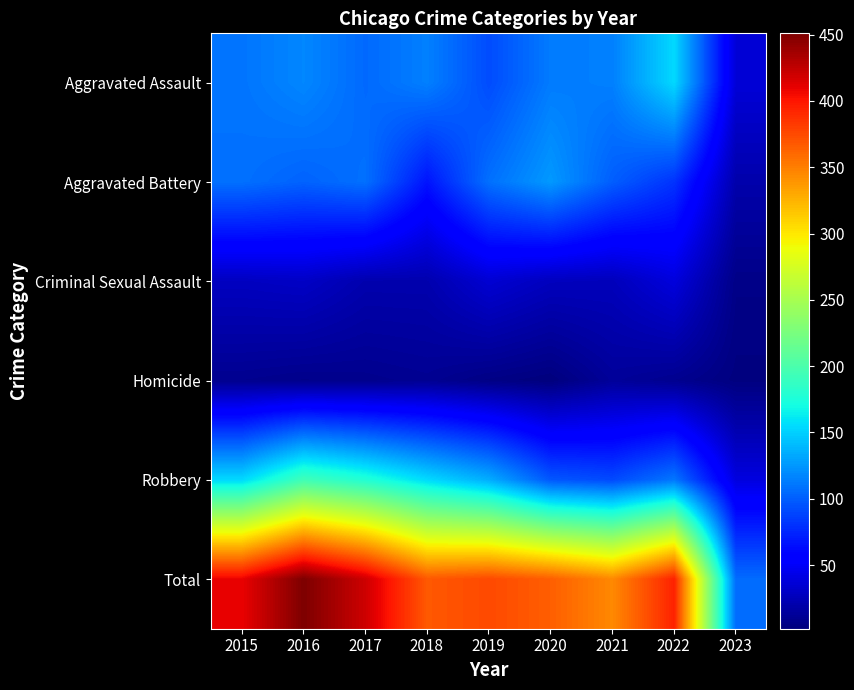

Reading right to left, extract all data points from this chart.

Aggravated Assault: 2023=37	2022=154	2021=115	2020=113	2019=92	2018=115	2017=105	2016=118	2015=110
Aggravated Battery: 2023=20	2022=81	2021=100	2020=126	2019=108	2018=67	2017=108	2016=102	2015=108
Criminal Sexual Assault: 2023=6	2022=39	2021=26	2020=27	2019=35	2018=21	2017=21	2016=30	2015=28
Homicide: 2023=3	2022=9	2021=13	2020=2	2019=5	2018=10	2017=8	2016=7	2015=9
Robbery: 2023=40	2022=111	2021=91	2020=97	2019=135	2018=155	2017=178	2016=194	2015=154
Total: 2023=106	2022=394	2021=345	2020=365	2019=375	2018=368	2017=420	2016=451	2015=409